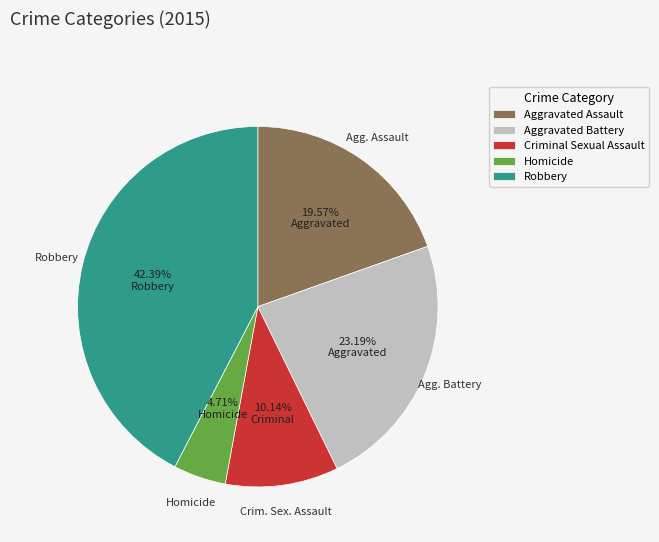

Is there a majority slice in this chart?

No